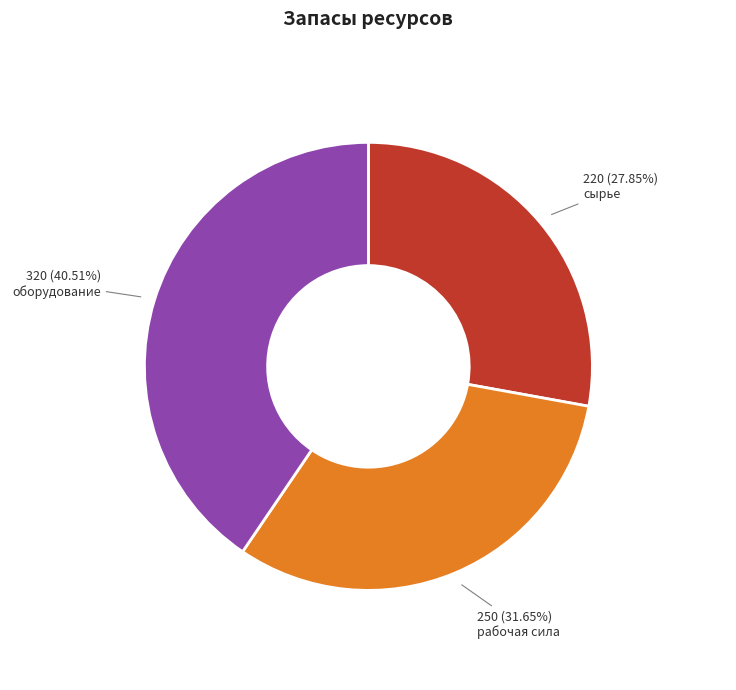

Approximately how many times larger is the value at сырье compared to оборудование?

0.7